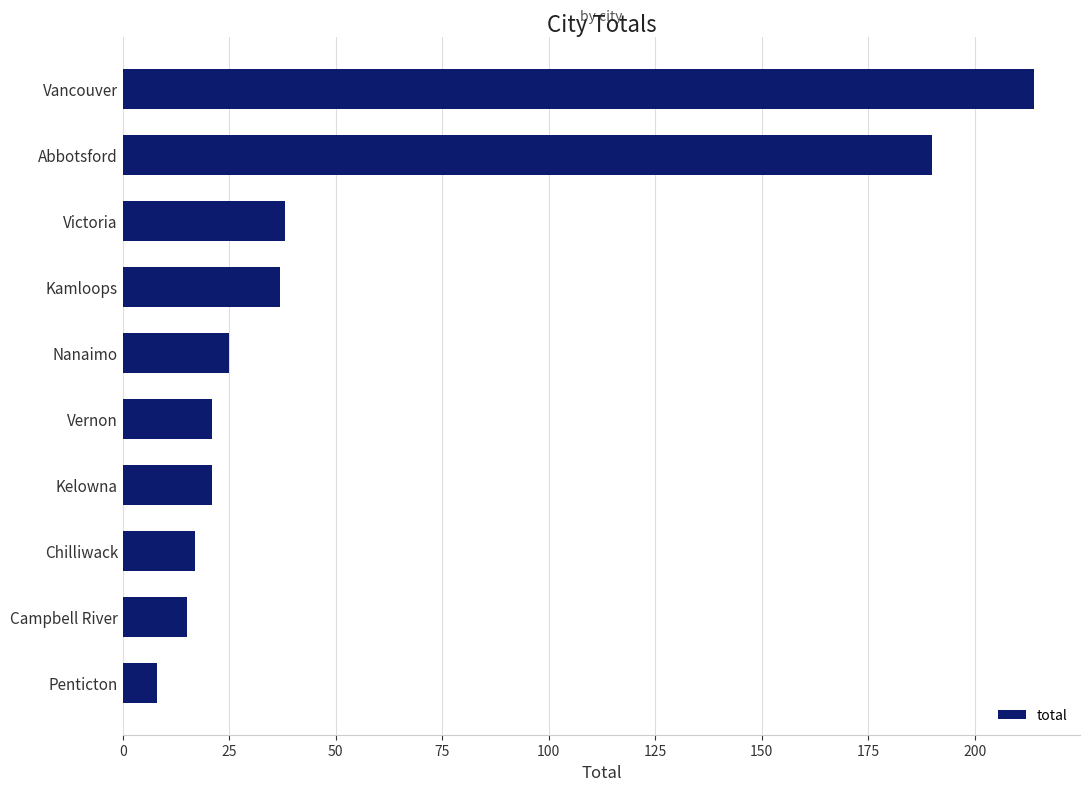

Approximately how many times larger is the value at Abbotsford compared to Victoria?

5.0